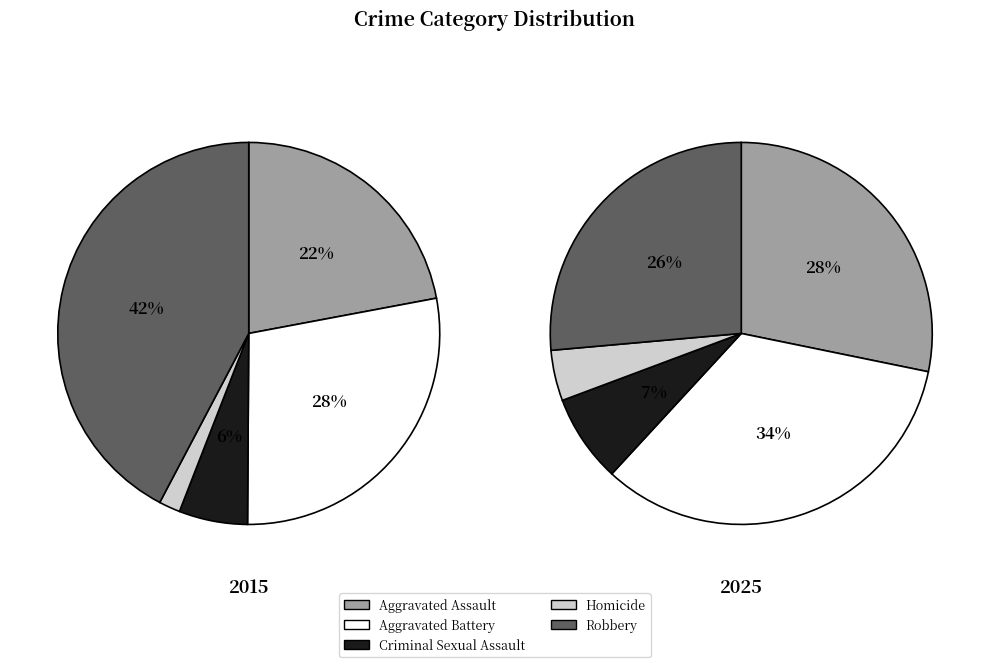

The Criminal Sexual Assault slice represents 7% of the pie. True or false?

True